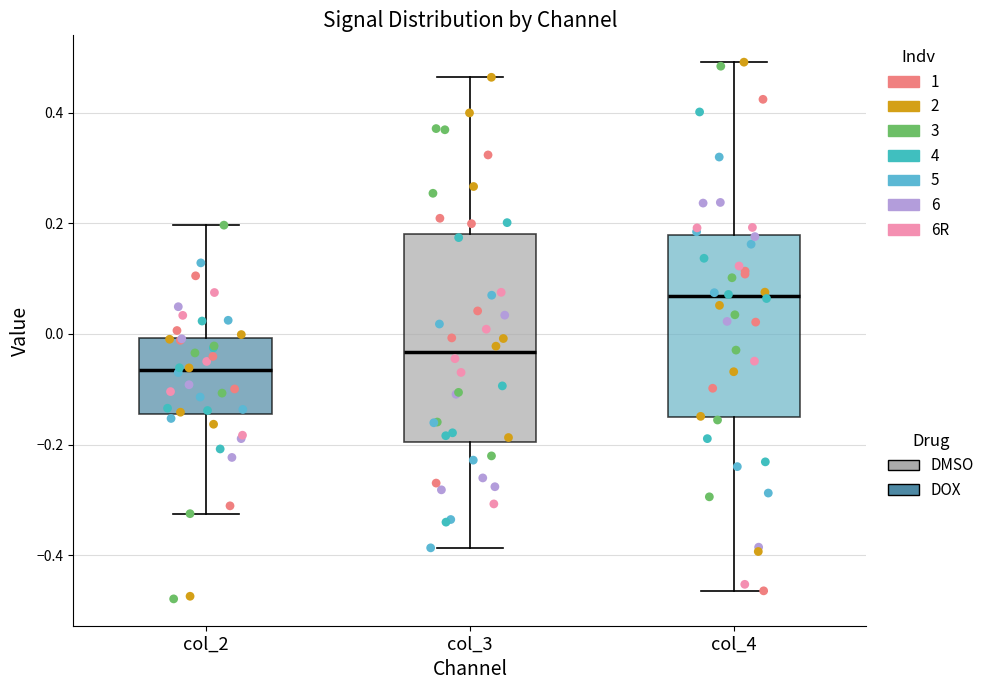

Which box's median line is the lowest?

col_2